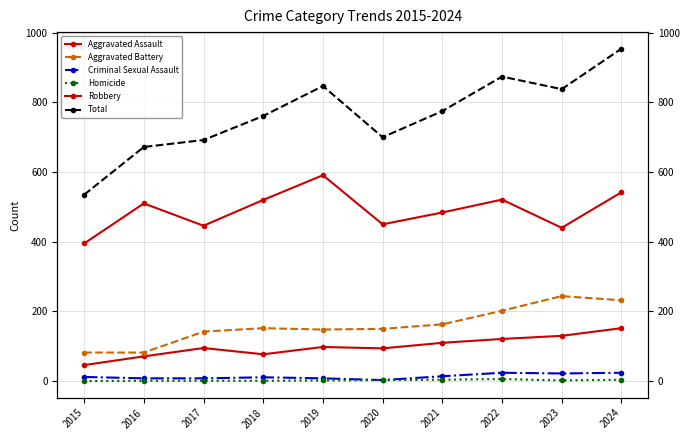

Rank the categories by Total value from lowest to highest.

2015, 2016, 2017, 2020, 2018, 2021, 2023, 2019, 2022, 2024